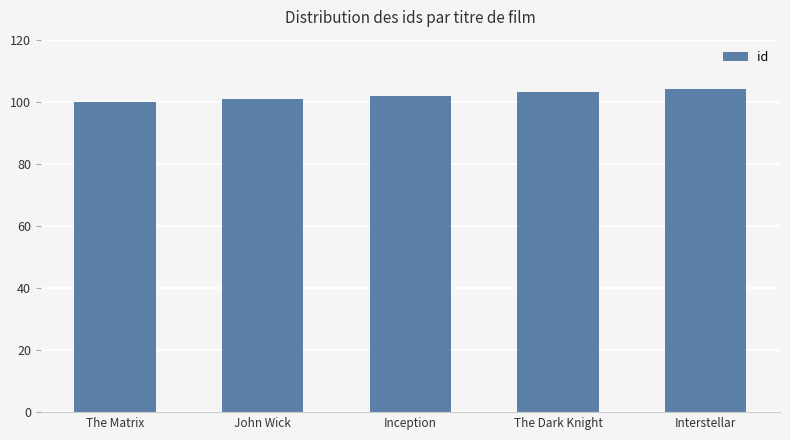

Is it true that the value at John Wick is 158?

False